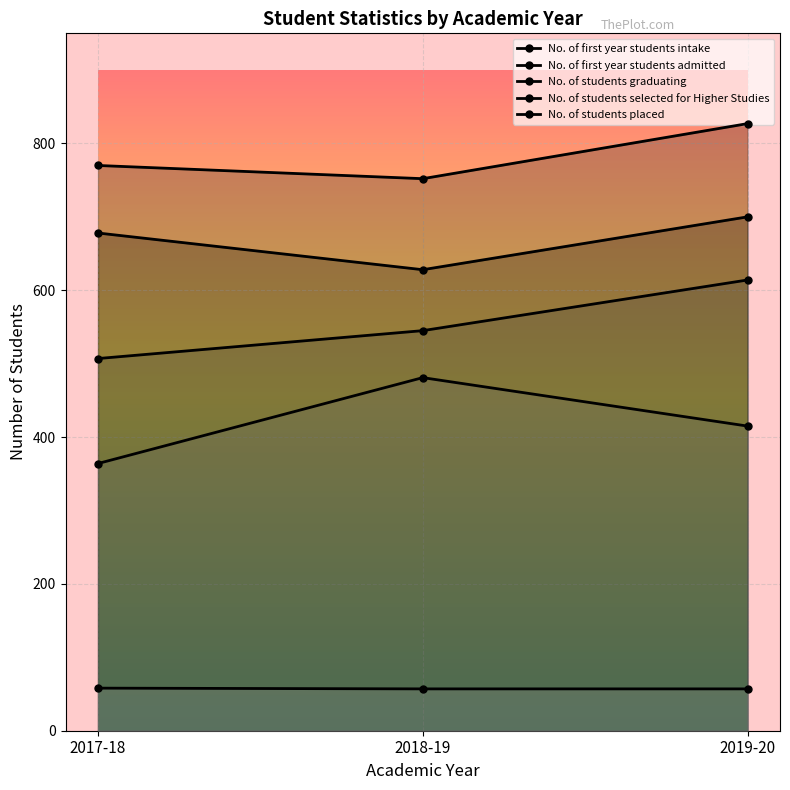

What is the difference between the maximum and second lowest values in the No. of students graduating series?

69